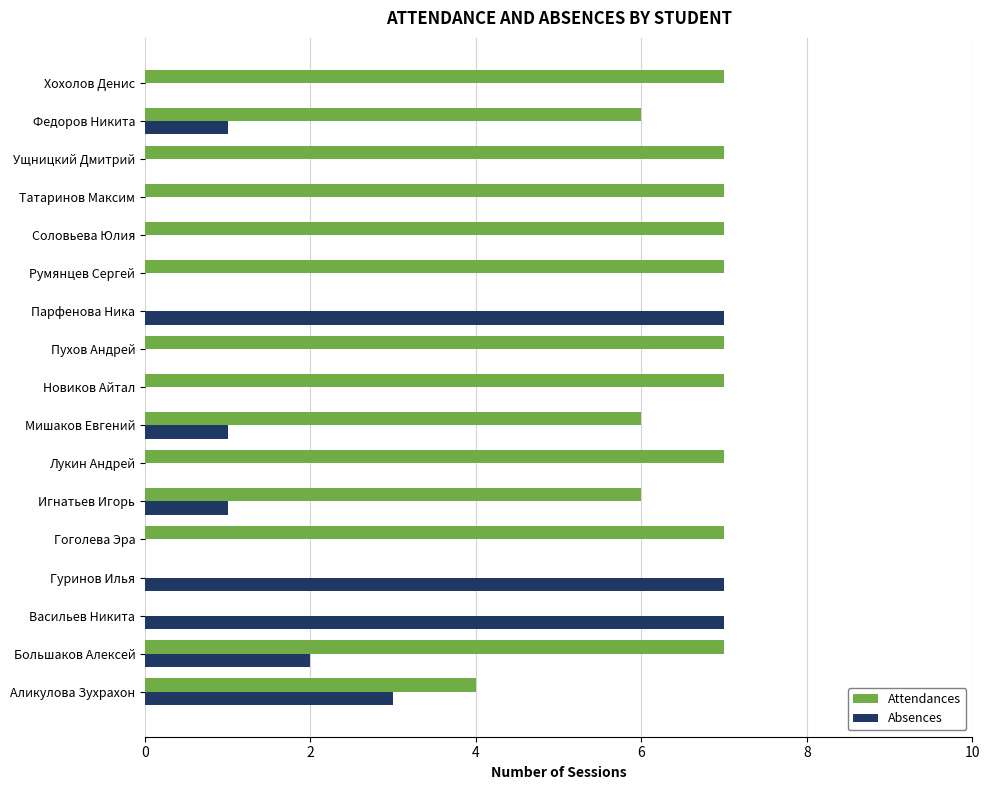

What is the sum of all Attendances values?

92